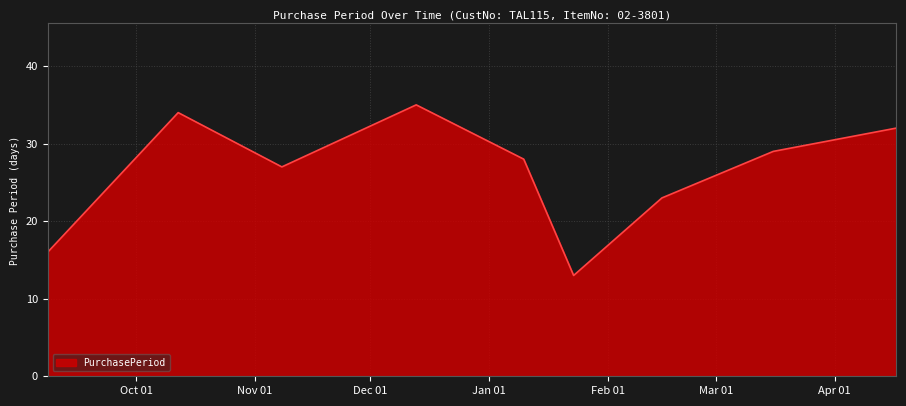

What is the greatest value displayed?

35